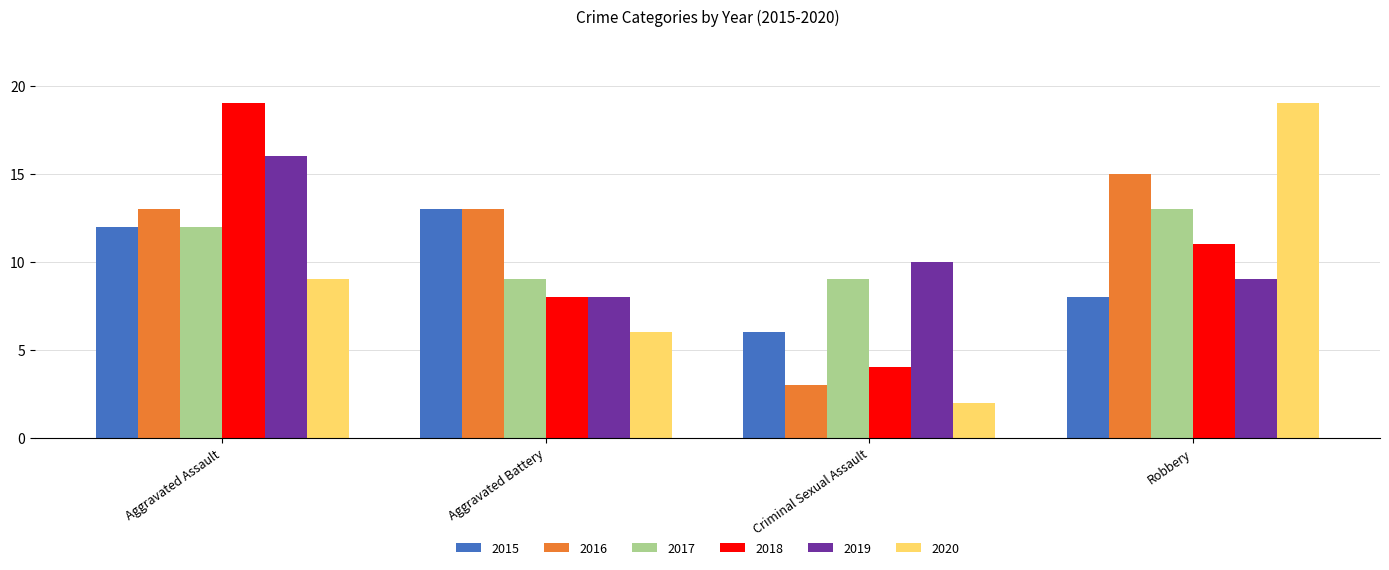

Reading left to right, list all the values displayed in this chart.

2015: 12	13	6	8
2016: 13	13	3	15
2017: 12	9	9	13
2018: 19	8	4	11
2019: 16	8	10	9
2020: 9	6	2	19